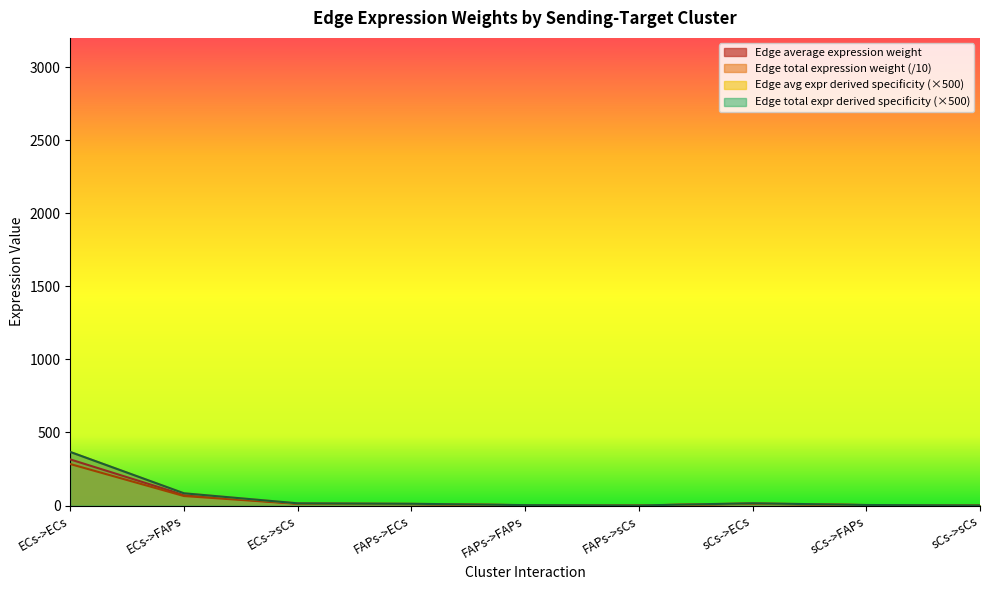

Is it true that Edge total expression derived specificity equals 9.3 at FAPs->ECs?

True